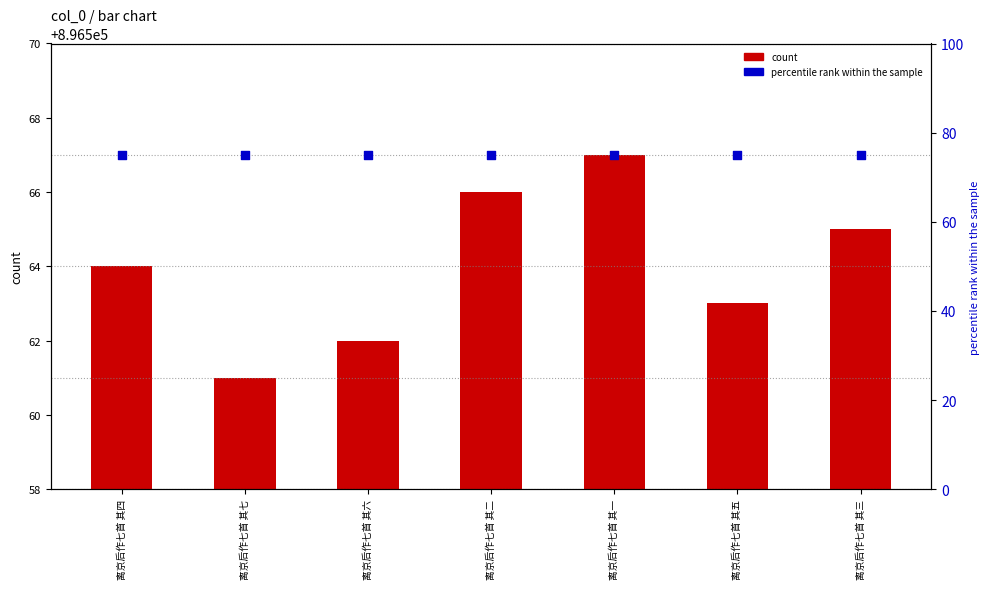

What is the total value across all series at 离京后作七首 其六?

896637